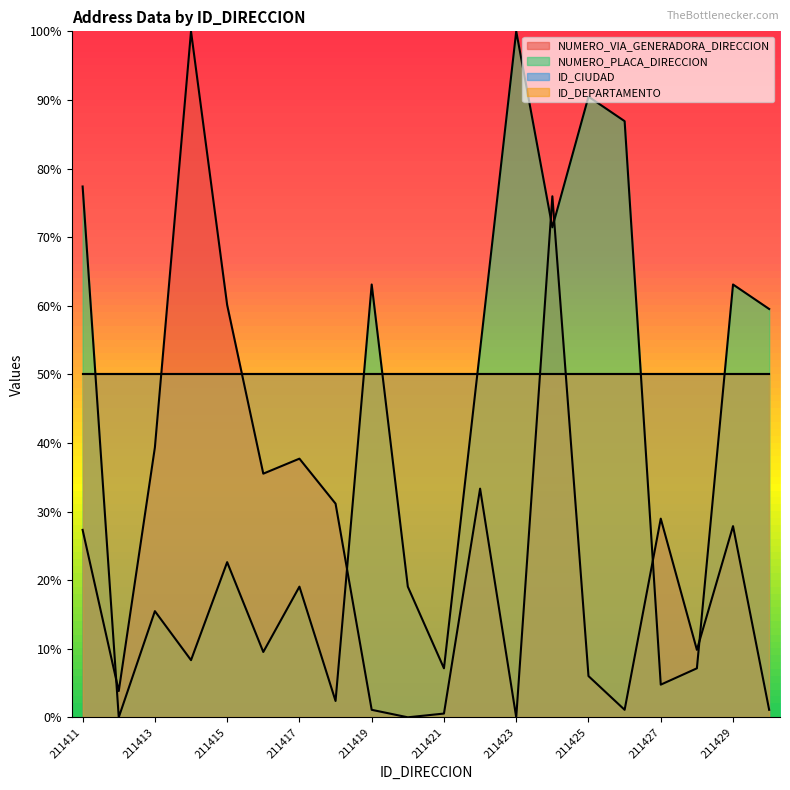

What is the difference between the second highest and minimum values in the NUMERO_VIA_GENERADORA_DIRECCION series?

76.0